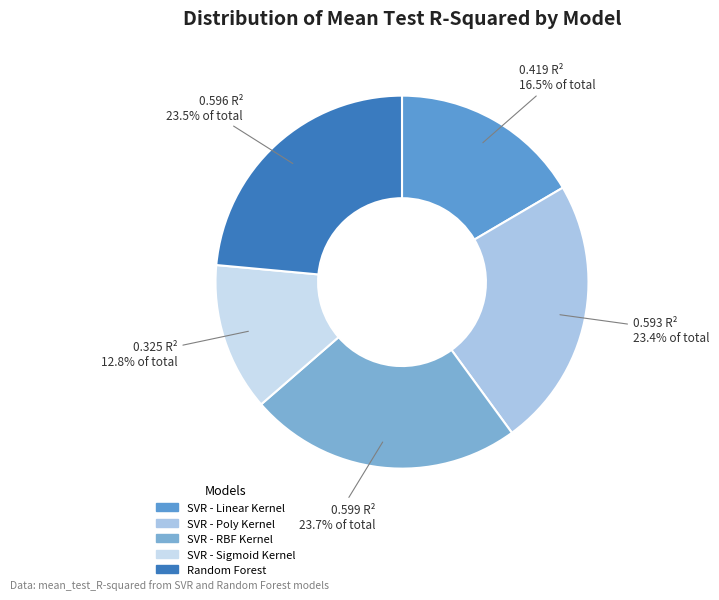

The Random Forest slice represents 34% of the pie. True or false?

False